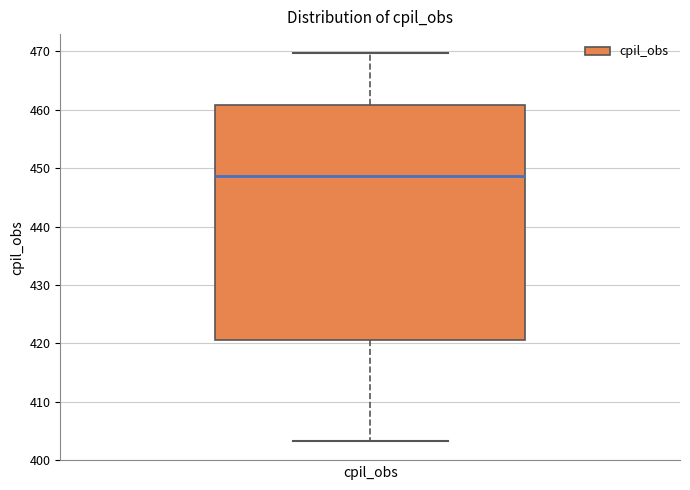

Transcribe this box plot: give where the median line is, the range the box spans, and where the two whiskers end, as read against the y-axis. The values are not printed on the chart, so give them approximately, as read against the axis.

median 449, box 421 to 461, whiskers 403 to 470